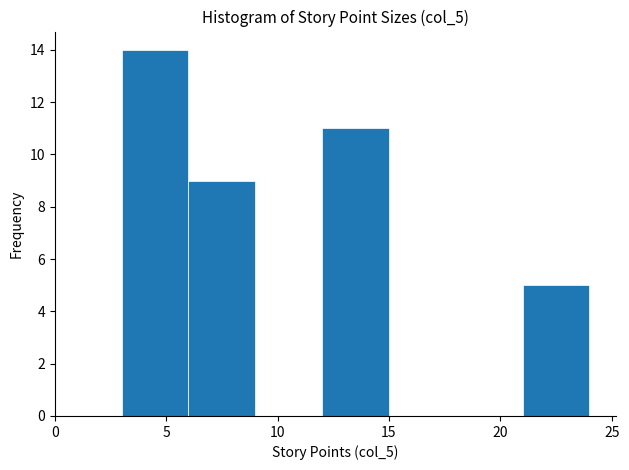

What is the height of the bar covering 21 to 24 on the x-axis? The values are not printed on the chart, so give them approximately, as read against the axis.

5